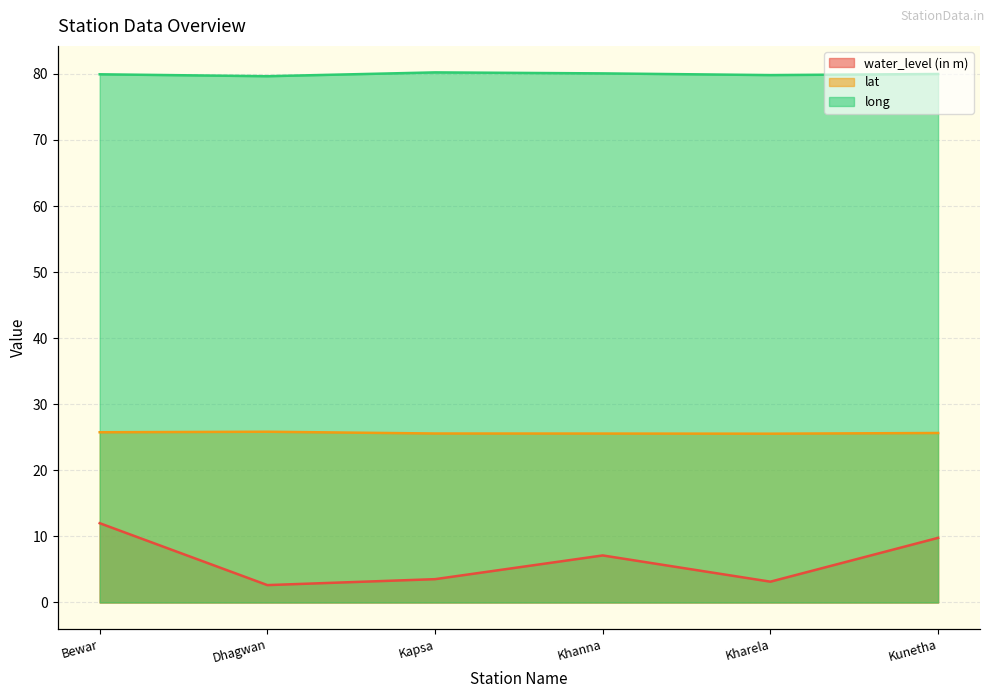

Which label corresponds to the smallest value in the chart?

Dhagwan